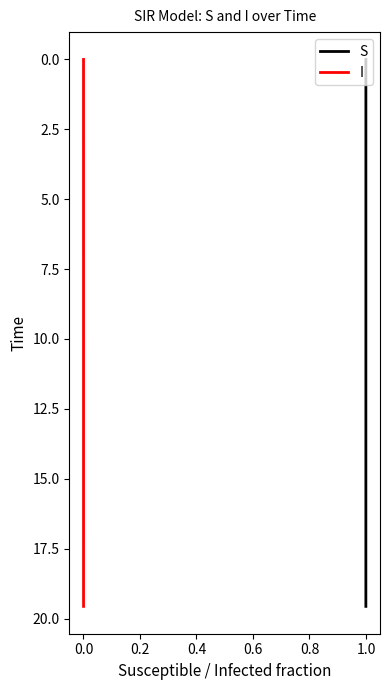

What is the difference between the second highest and minimum values in the I series?

19.1